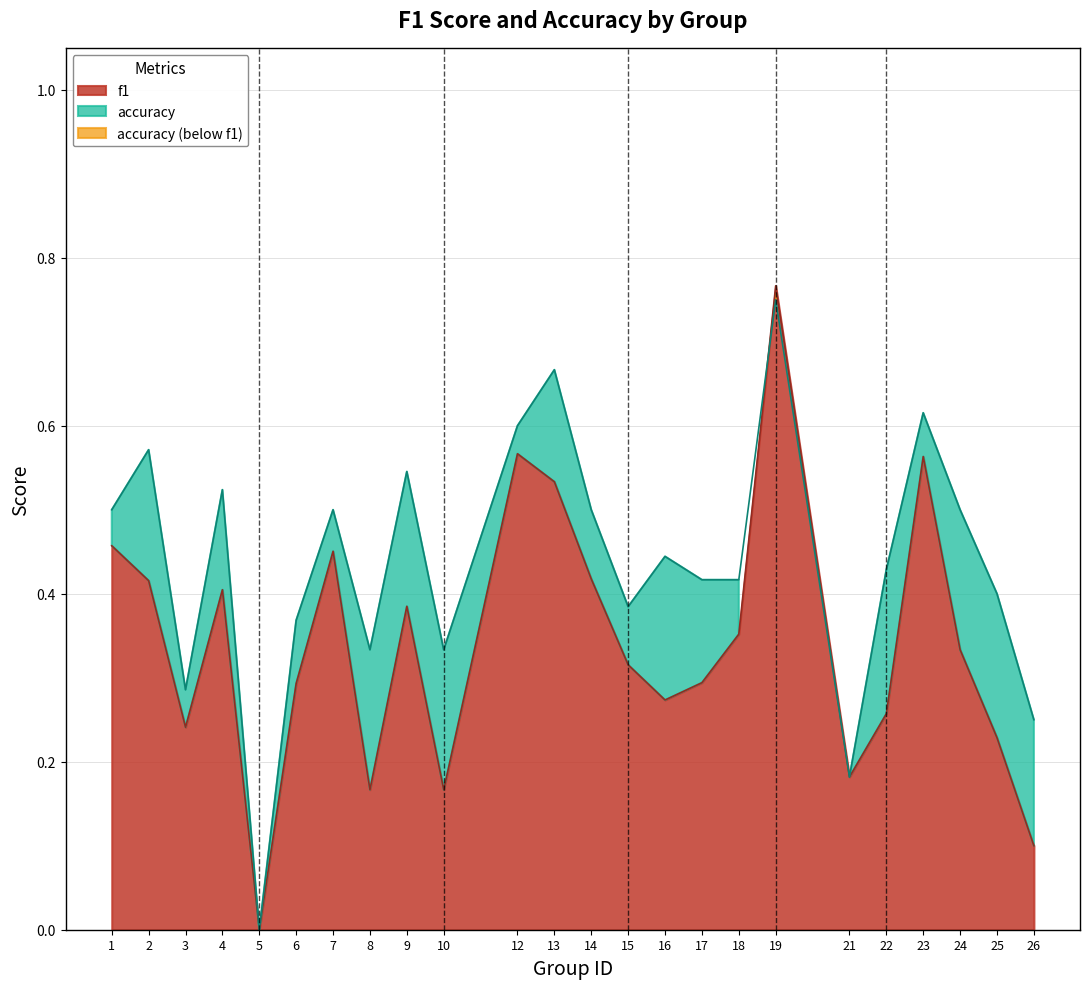

How many times do accuracy and f1 cross each other?

1